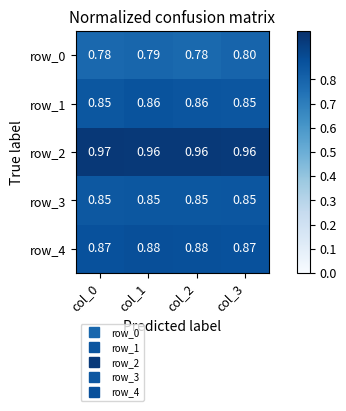

Is the value of row_4 at col_2 greater than the value of row_3 at col_2?

Yes